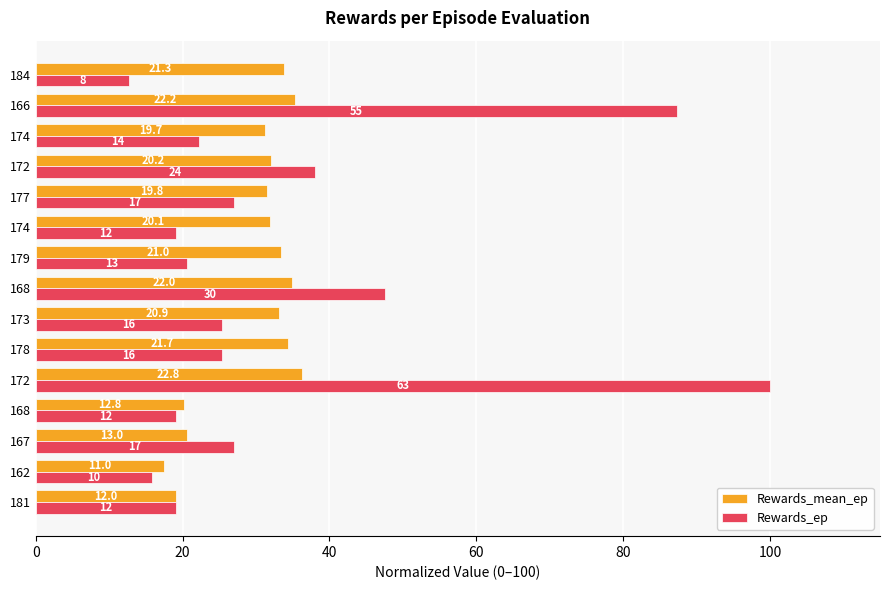

What are all the series names shown in the legend?

Rewards_mean_ep, Rewards_ep